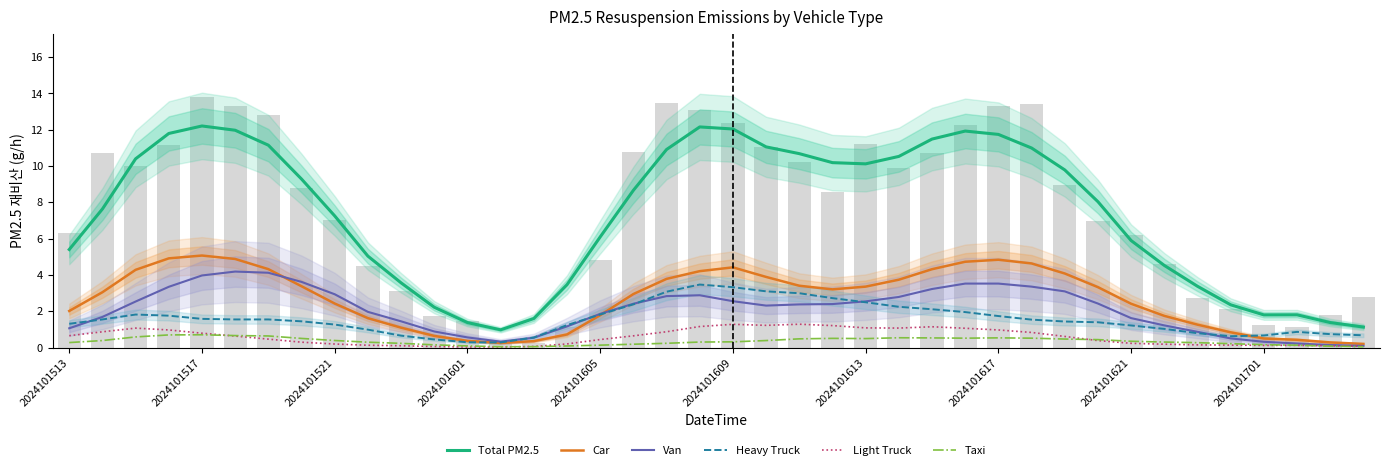

What is the difference between the maximum and minimum values in the Car series?

4.9